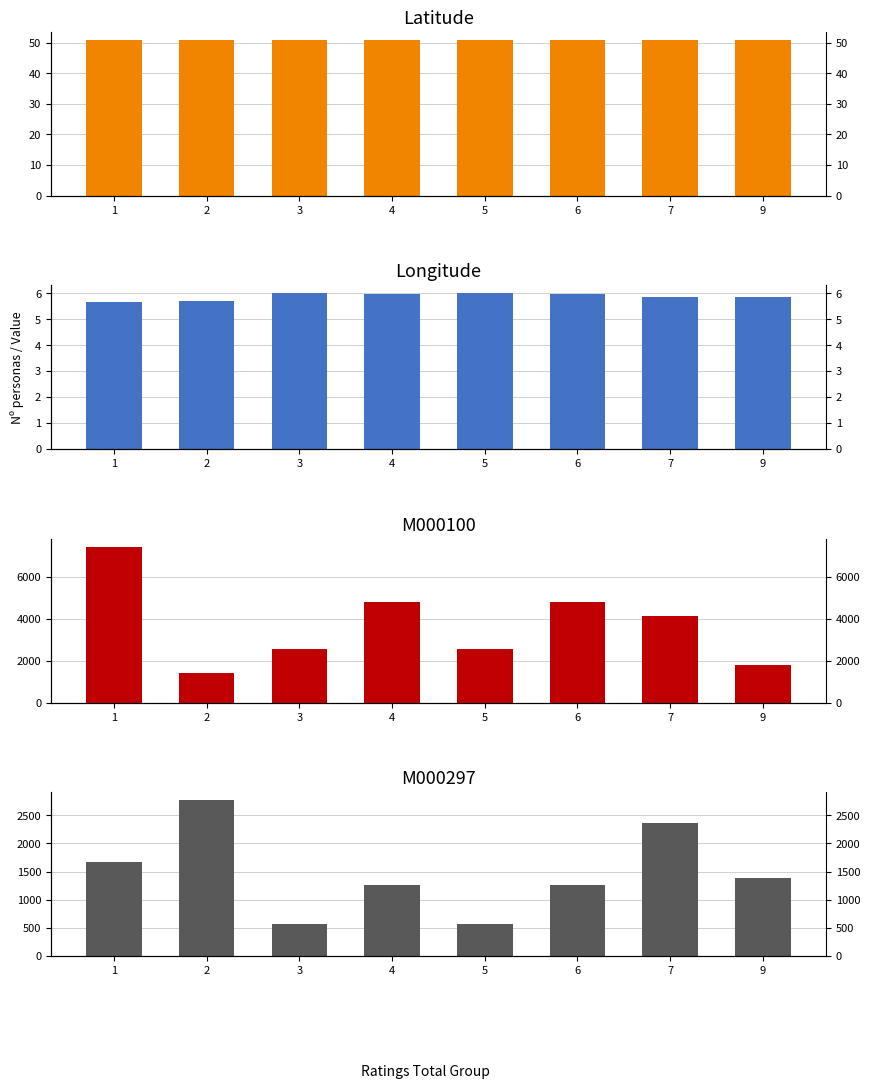

How many categories are shown in the chart?

8